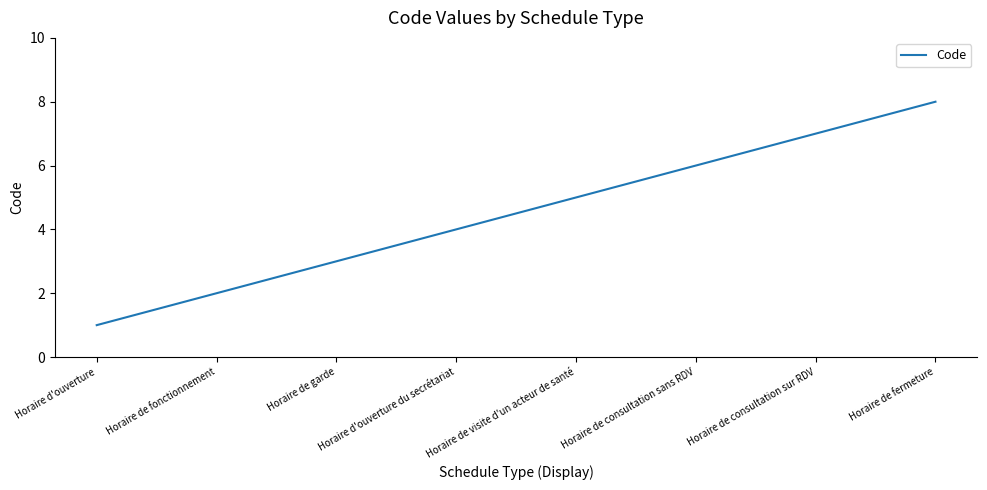

What value does the data have at Horaire d'ouverture?

1